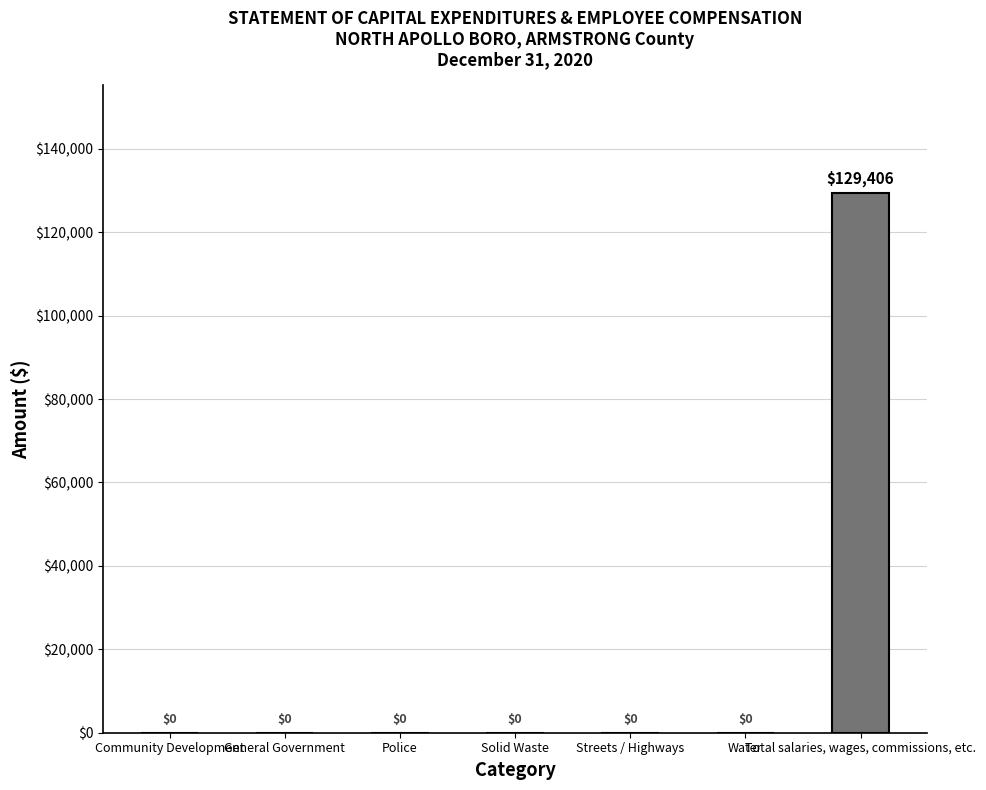

Count the number of data series in this chart.

1